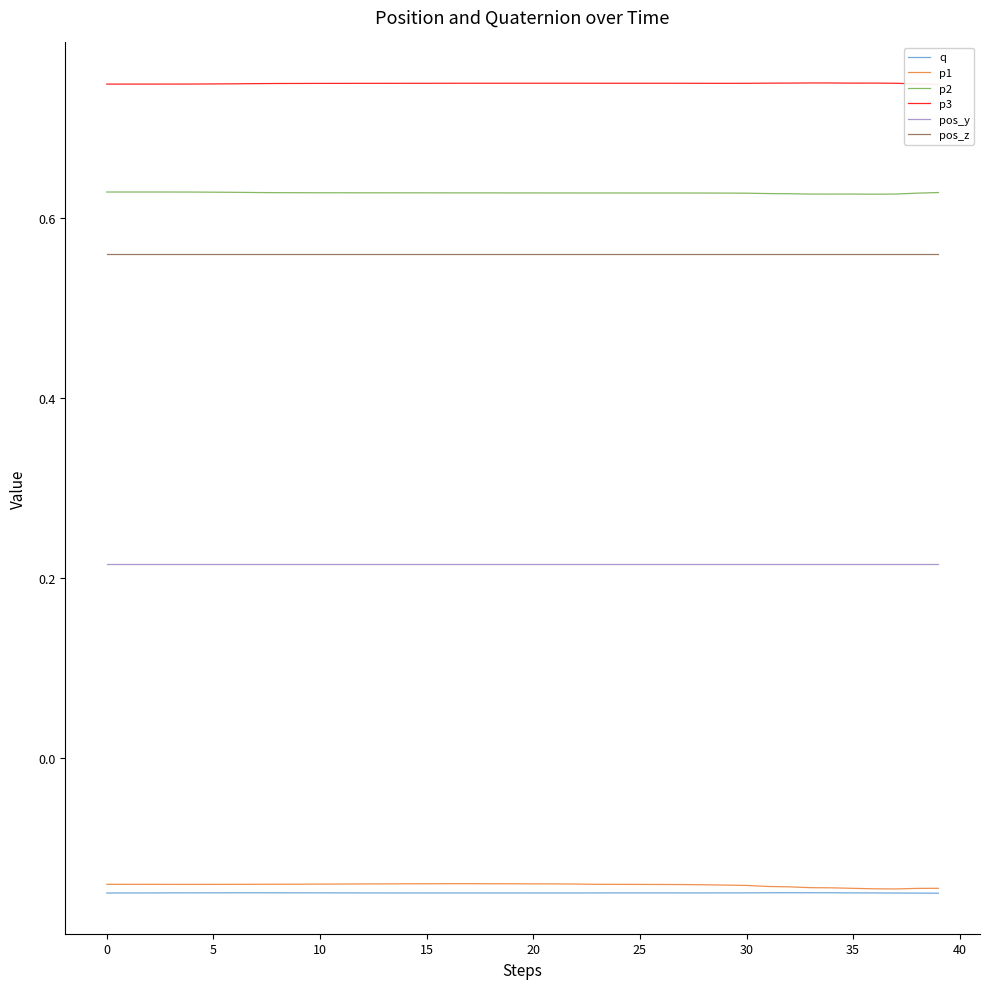

True or false: p2 and pos_z intersect in this chart.

False